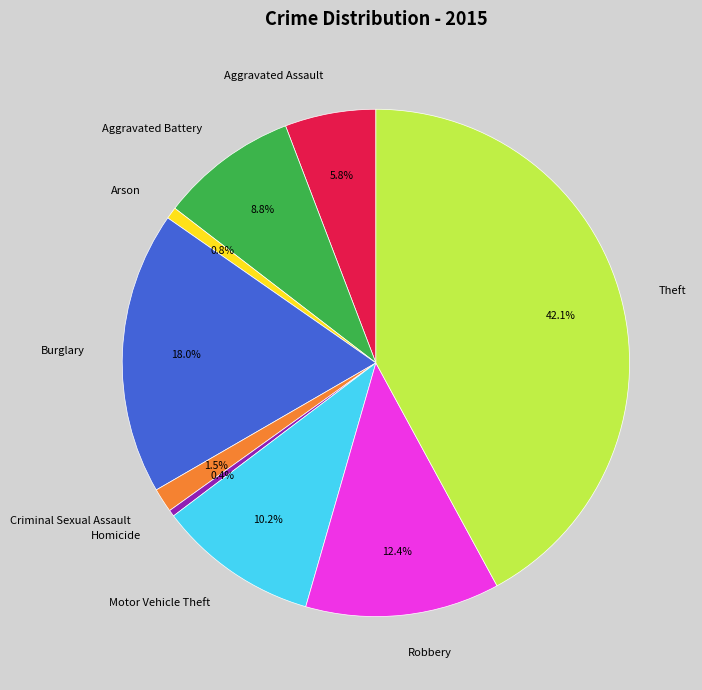

How many slices are in this pie chart?

9